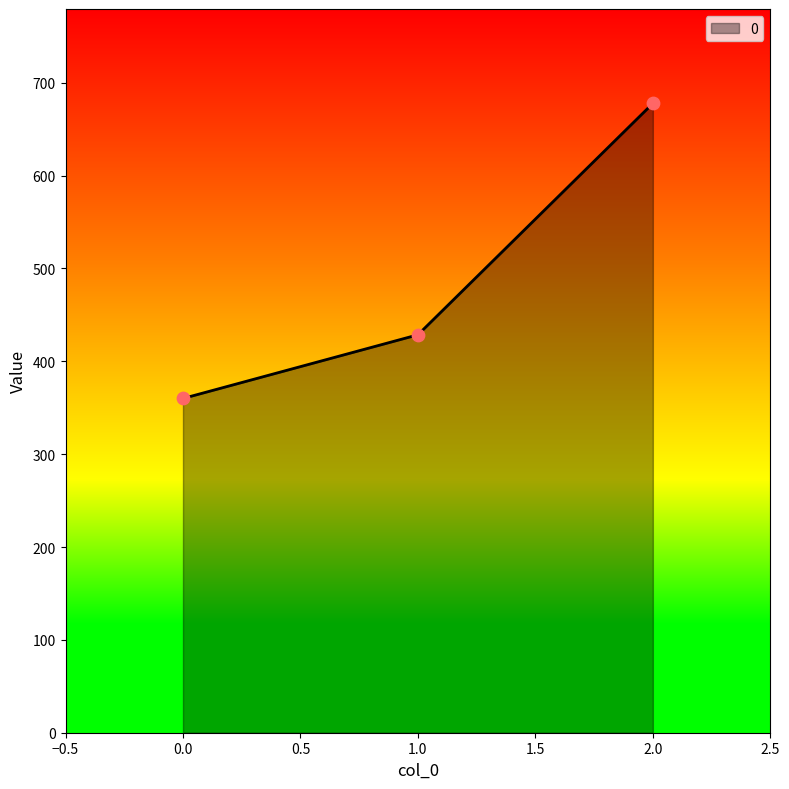

What is the change in value from 0.0 to 2.0?

+317.8